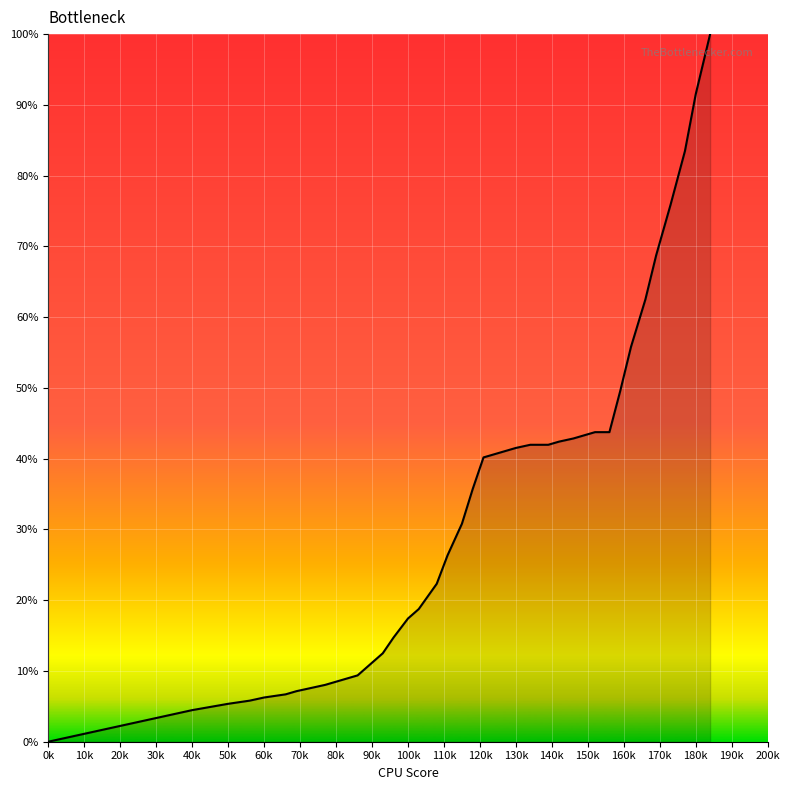

What is the greatest value displayed?

100.0